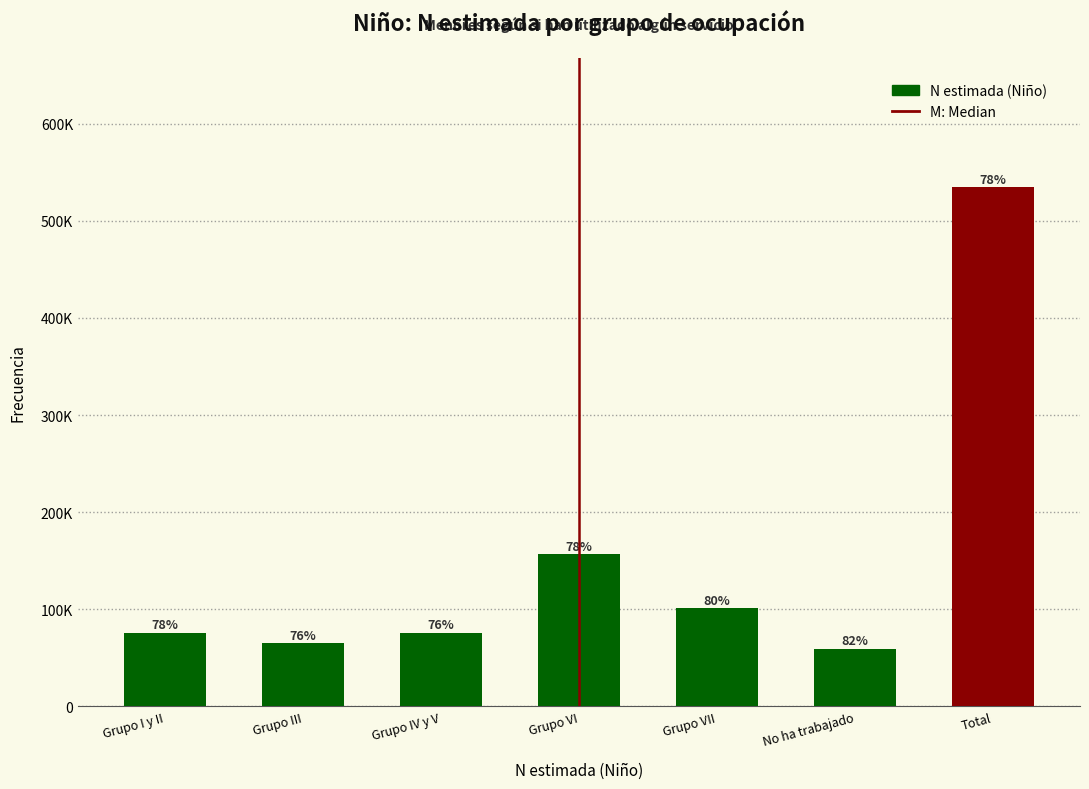

Are the bars horizontal?

No